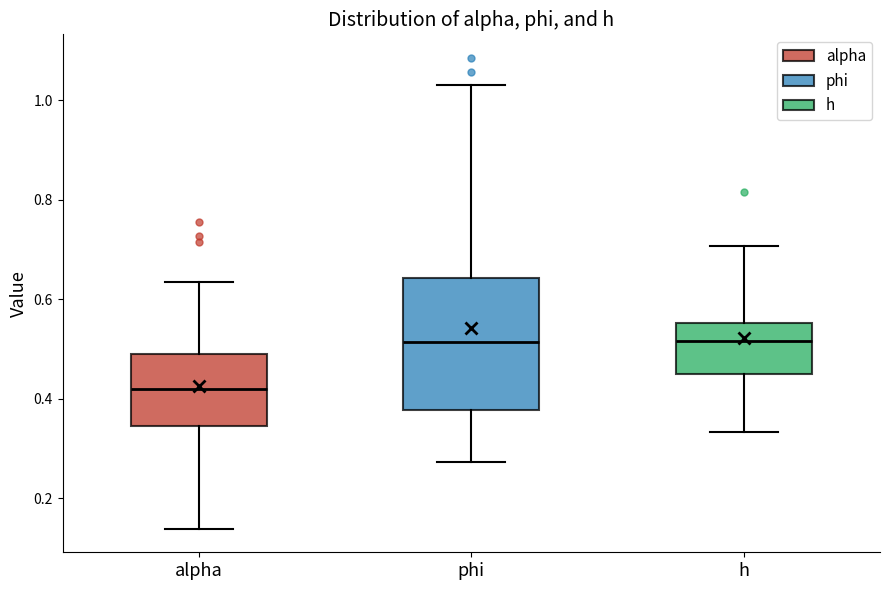

Reading left to right, read every box against the y-axis: the position of its median line, the range the box covers, and the ends of its whiskers. The values are not printed on the chart, so give them approximately, as read against the axis.

alpha: median 0.42, box 0.34 to 0.48, whiskers 0.14 to 0.64
phi: median 0.52, box 0.38 to 0.64, whiskers 0.28 to 1.04
h: median 0.52, box 0.44 to 0.56, whiskers 0.34 to 0.70